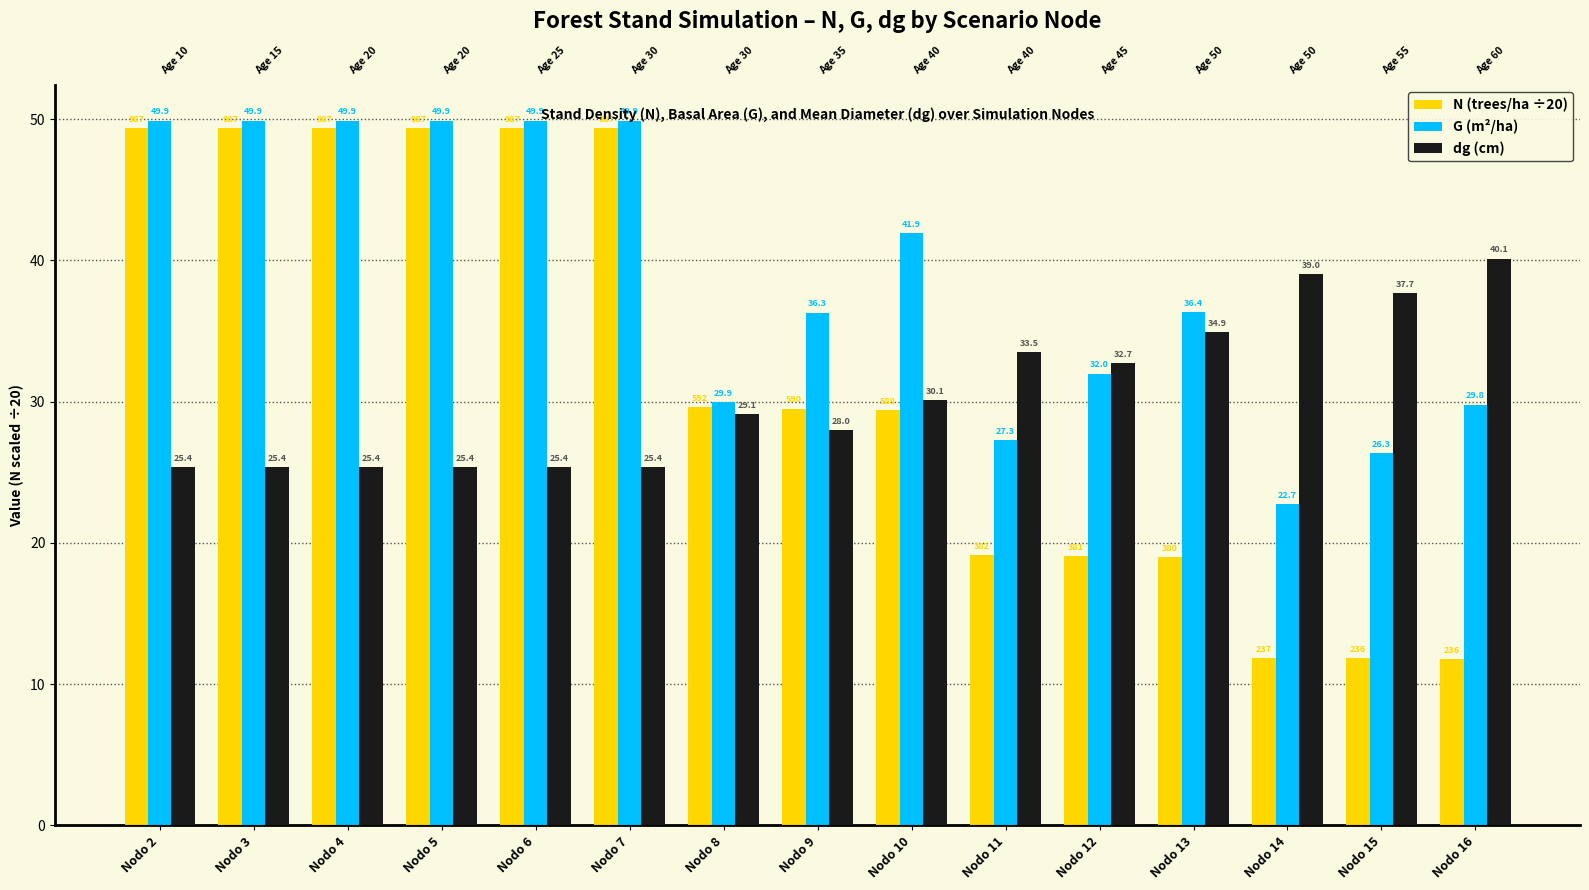

The value of G (m²/ha) at Nodo 14 is 12.2. True or false?

False